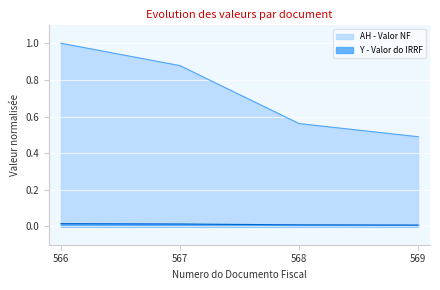

The value of AH - Valor NF at 567 is 0.6. True or false?

False